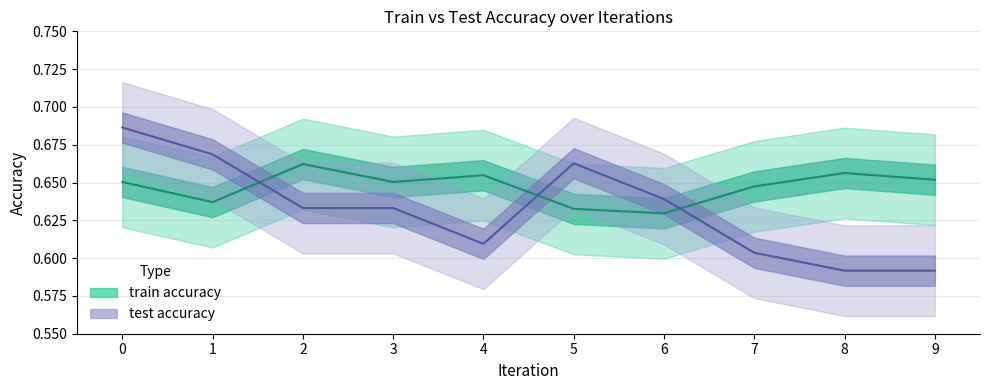

Read the test accuracy value at 9.

0.6